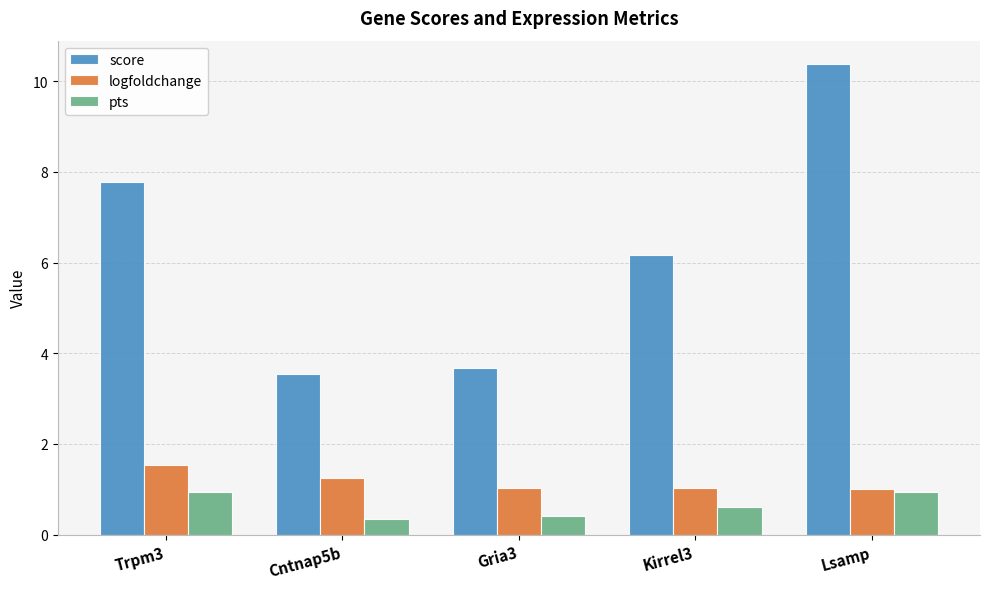

The pts series shows 0.4 at Gria3. True or false?

True